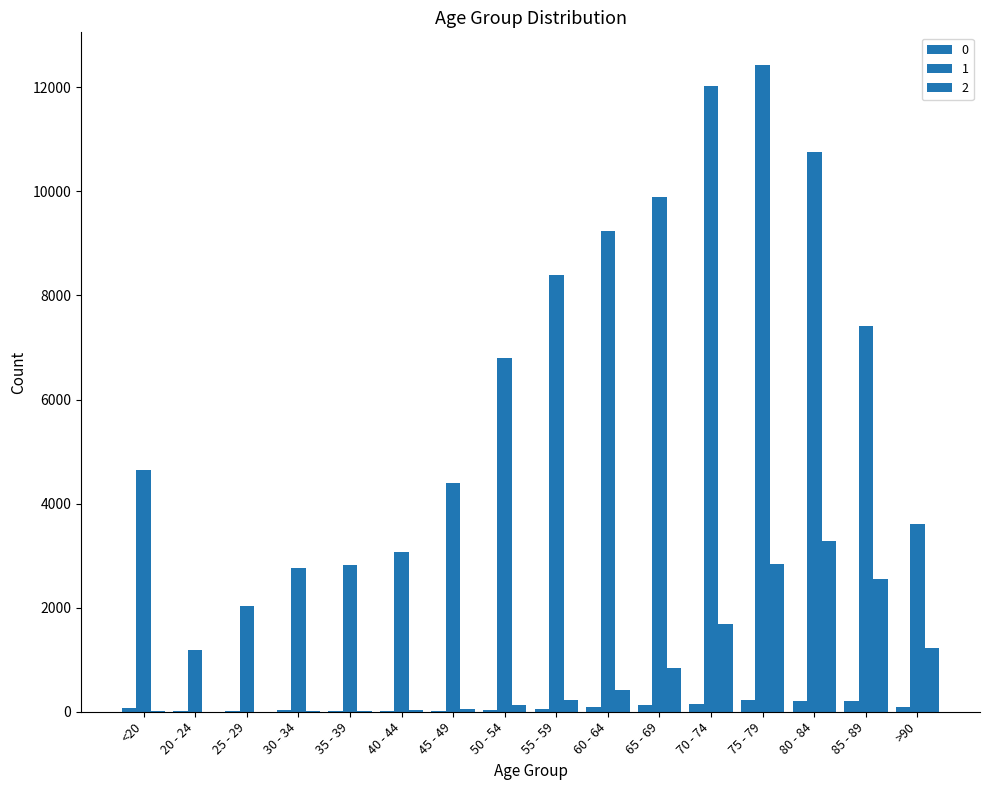

Rank the categories by 1 value from lowest to highest.

20 - 24, 25 - 29, 30 - 34, 35 - 39, 40 - 44, >90, 45 - 49, <20, 50 - 54, 85 - 89, 55 - 59, 60 - 64, 65 - 69, 80 - 84, 70 - 74, 75 - 79